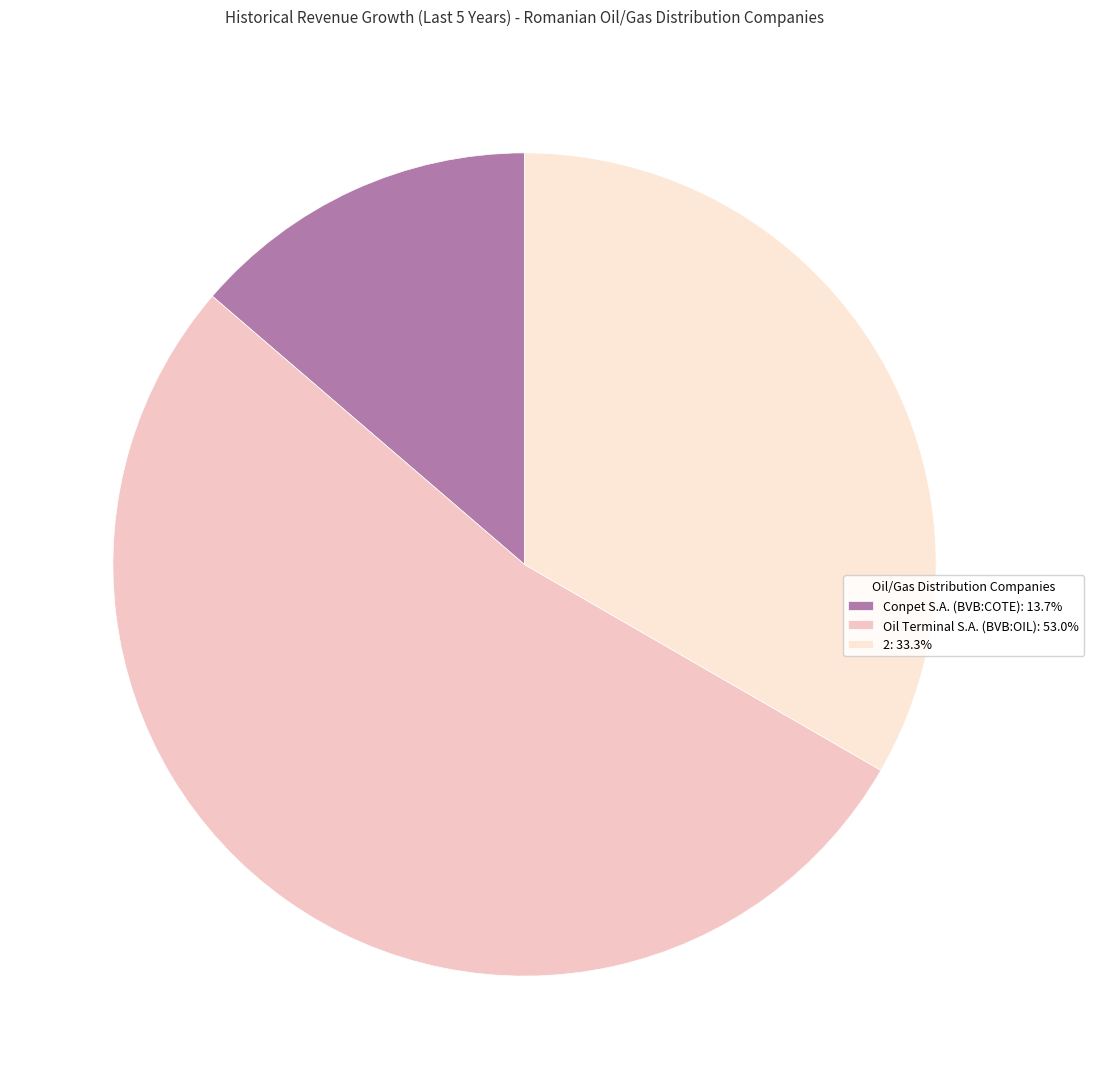

How much of the chart is everything except Conpet S.A. (BVB:COTE)?

86.3%